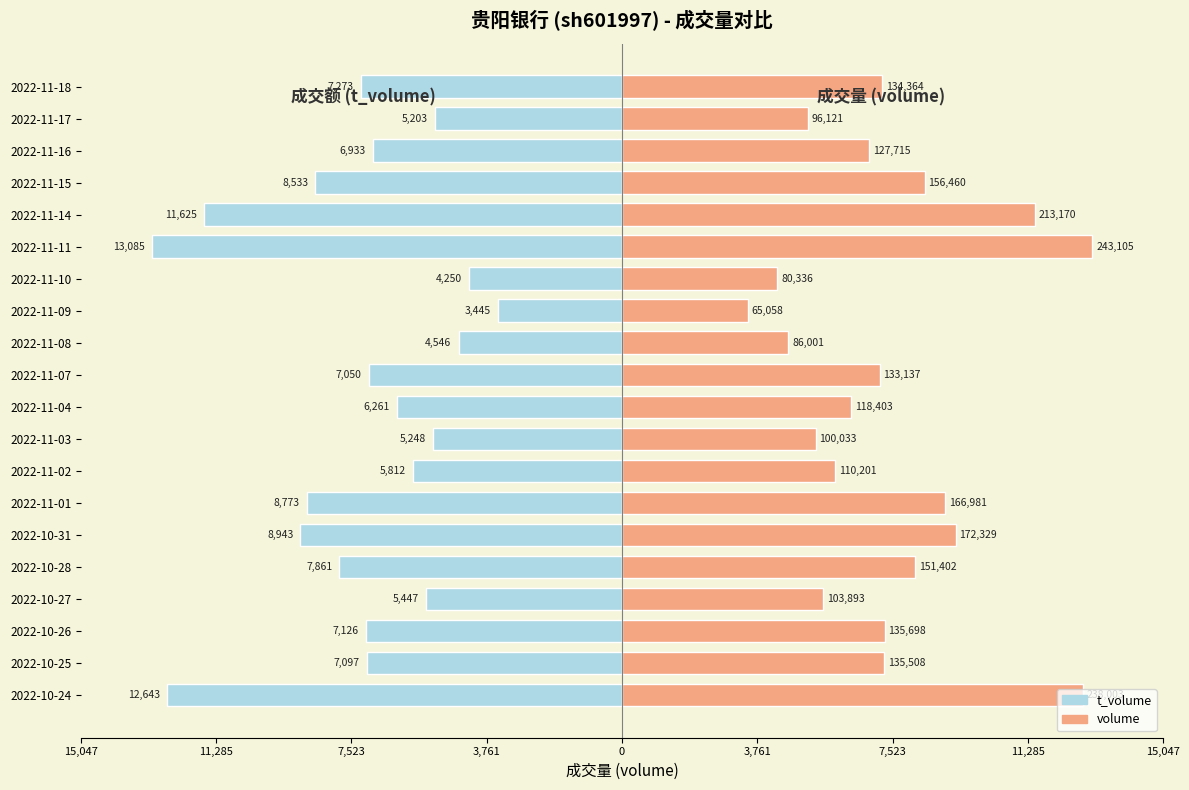

How many values in the t_volume series exceed -7050?

9